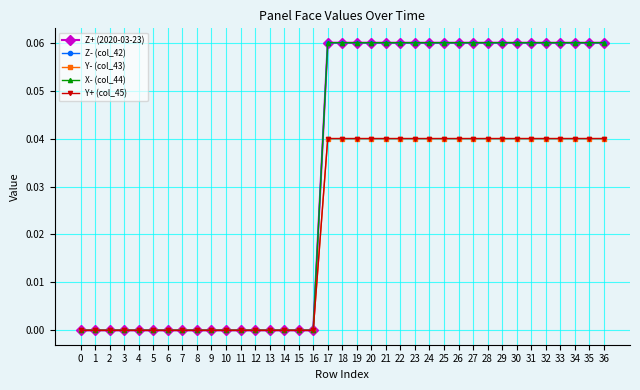

Does the chart have visible grid lines?

Yes